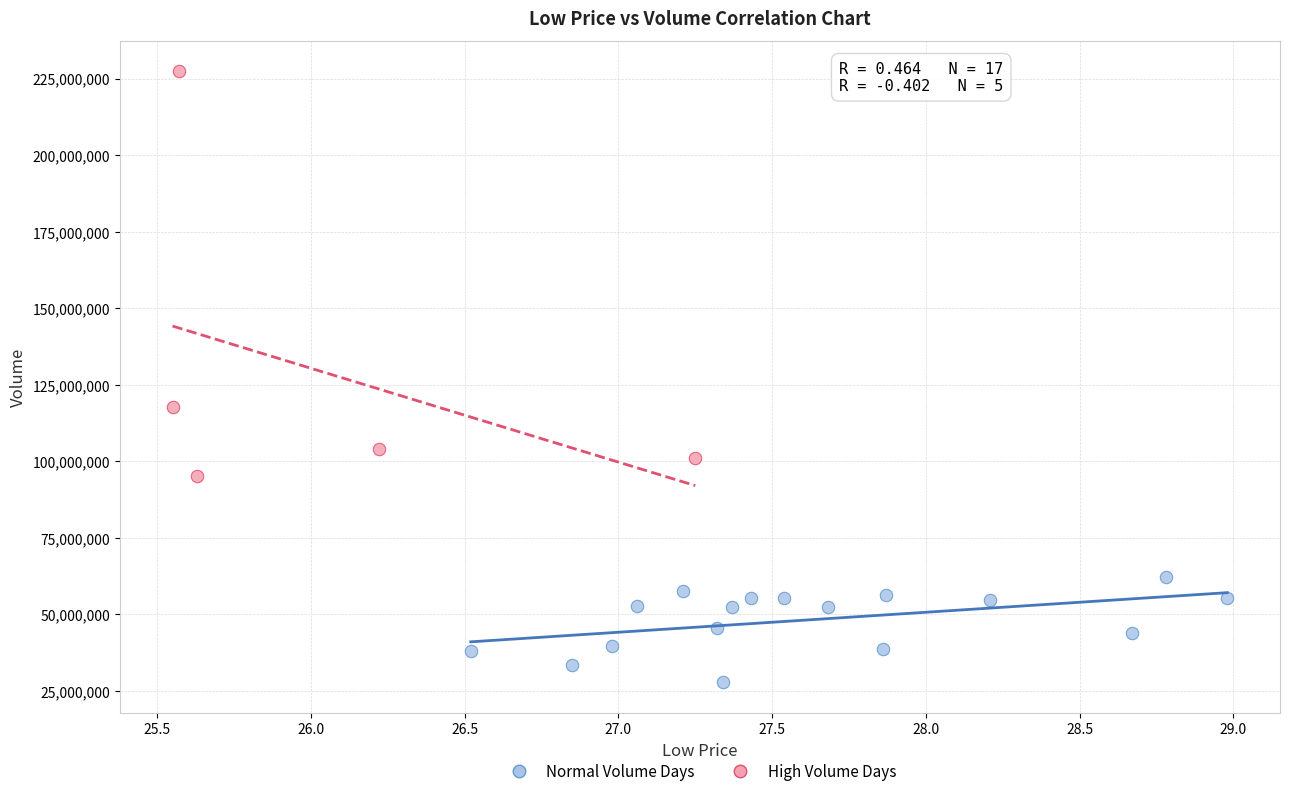

Which series reaches the minimum Y coordinate?

Normal Volume Days